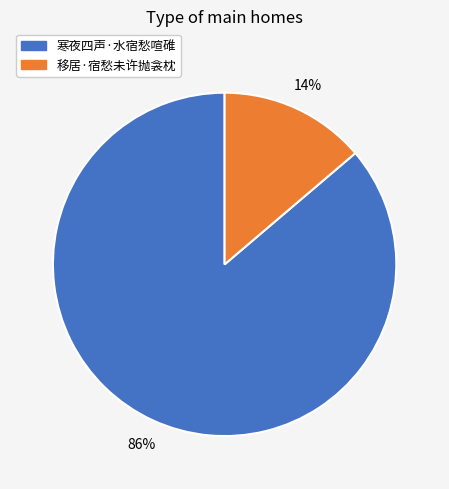

To the nearest percent, what is the combined percentage of 移居·宿愁未许抛衾枕 and 寒夜四声·水宿愁喧碓?

100%